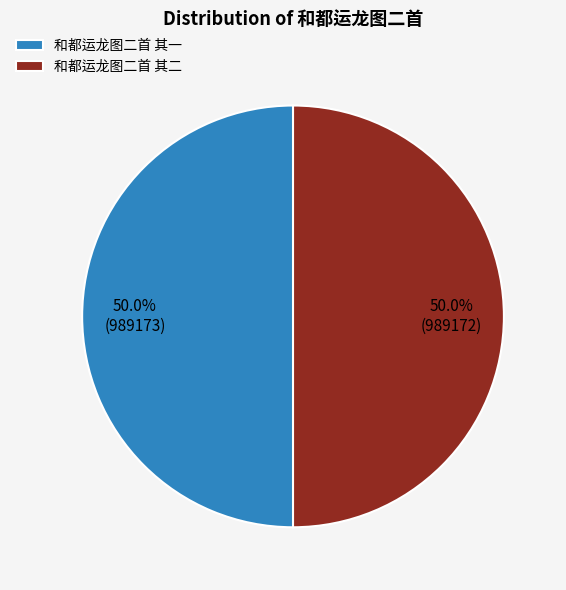

Do 和都运龙图二首 其二 and 和都运龙图二首 其一 together represent more than half of the pie?

Yes